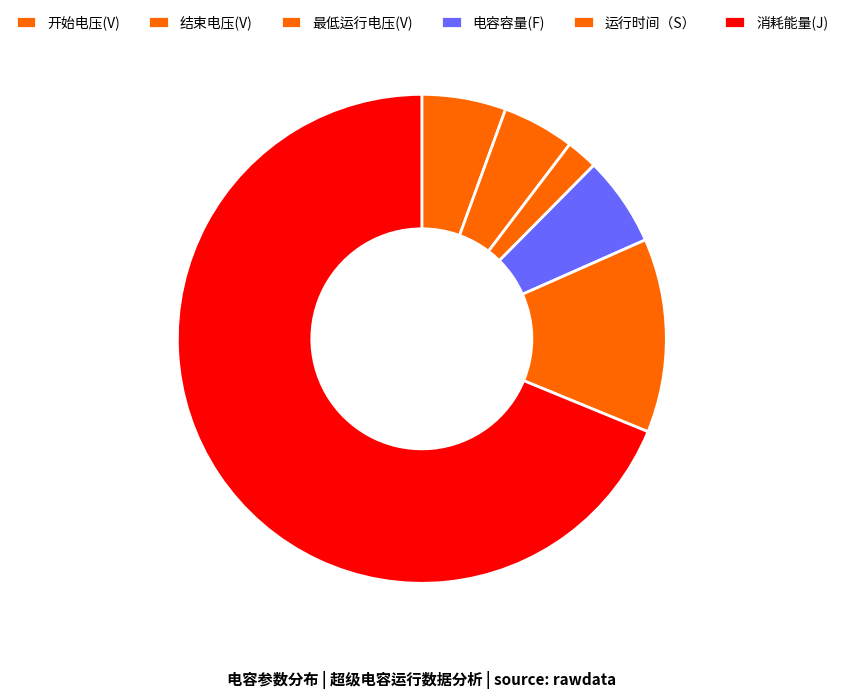

What is the majority slice?

消耗能量(J)